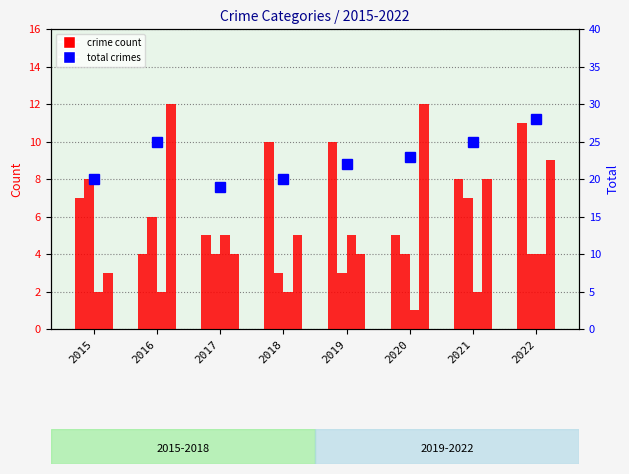

Which label corresponds to the smallest value in the chart?

2020